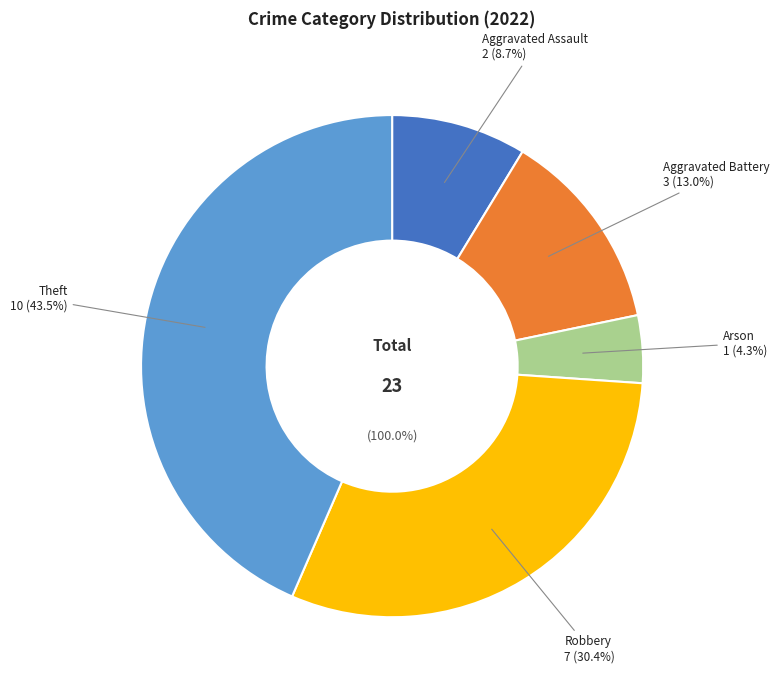

Do Theft and Aggravated Battery together represent more than half of the pie?

Yes